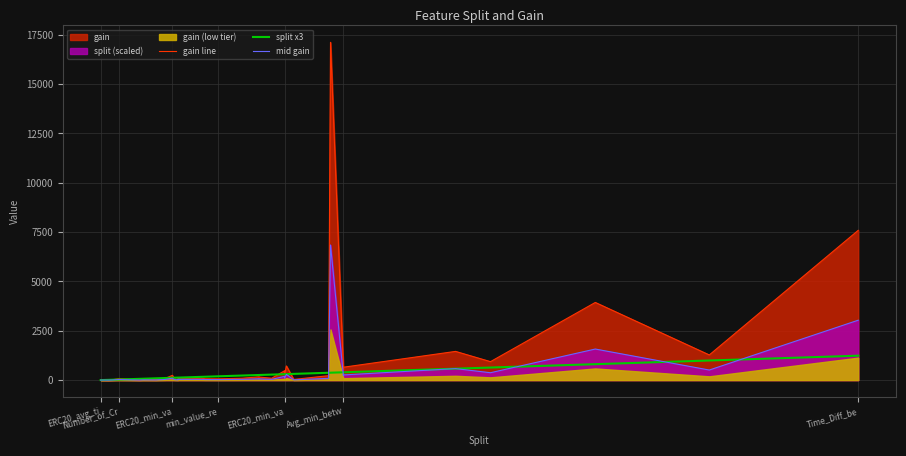

The split x3 series shows 9.2 at ERC20_min_va. True or false?

False